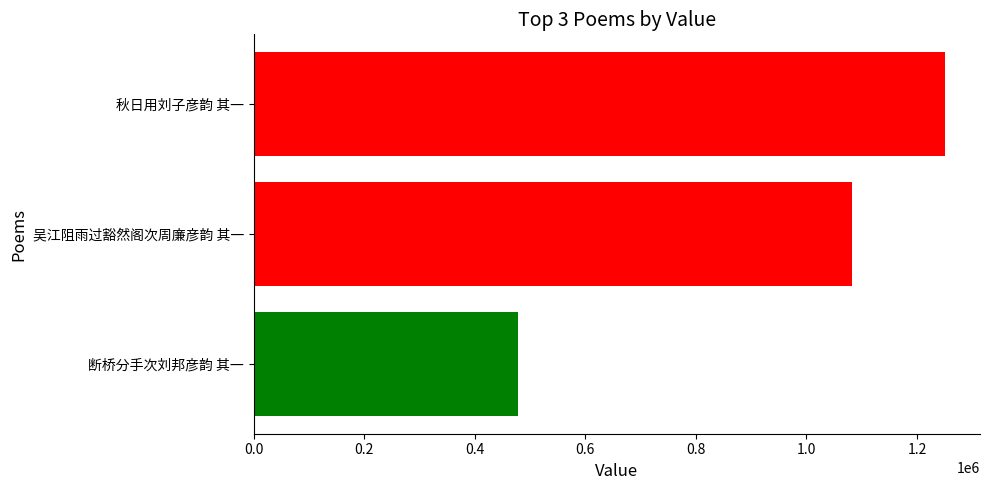

Rank the categories by value from lowest to highest.

断桥分手次刘邦彦韵 其一, 吴江阻雨过豁然阁次周廉彦韵 其一, 秋日用刘子彦韵 其一